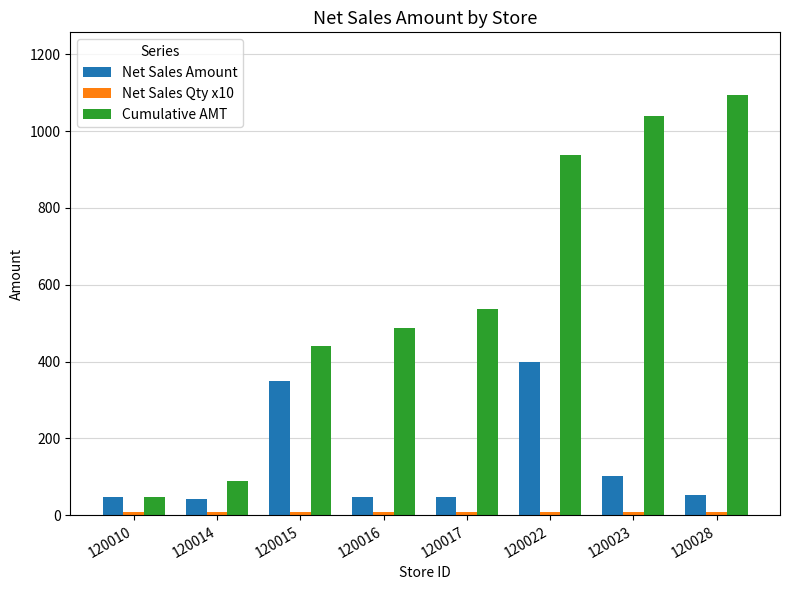

What is the sum of the Net Sales Amount values at 120015 and 120017?

399